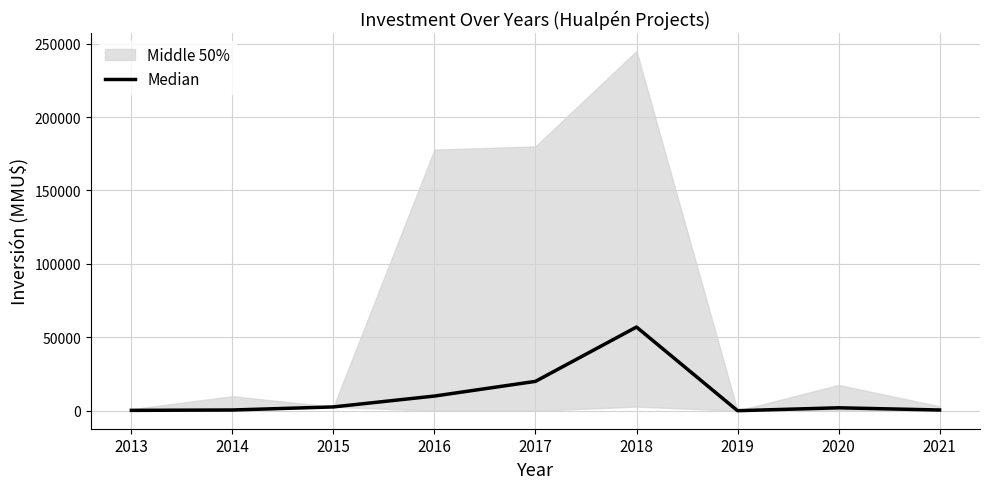

How many categories are shown in the chart?

9